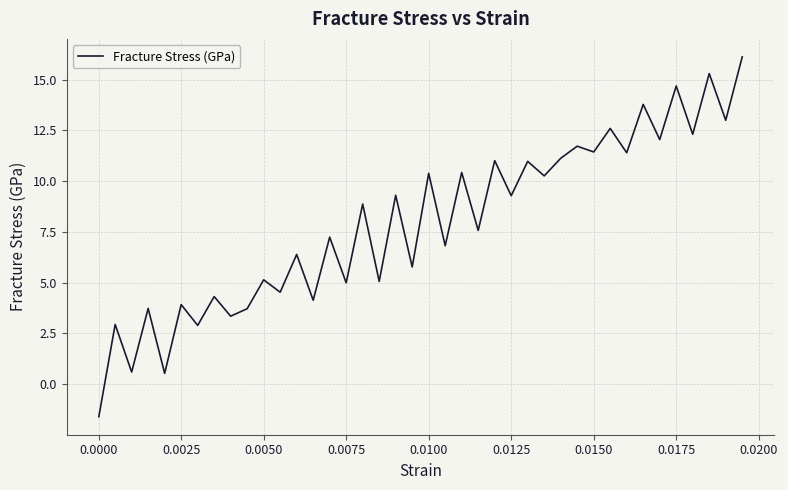

What is the maximum value shown in the chart?

16.1